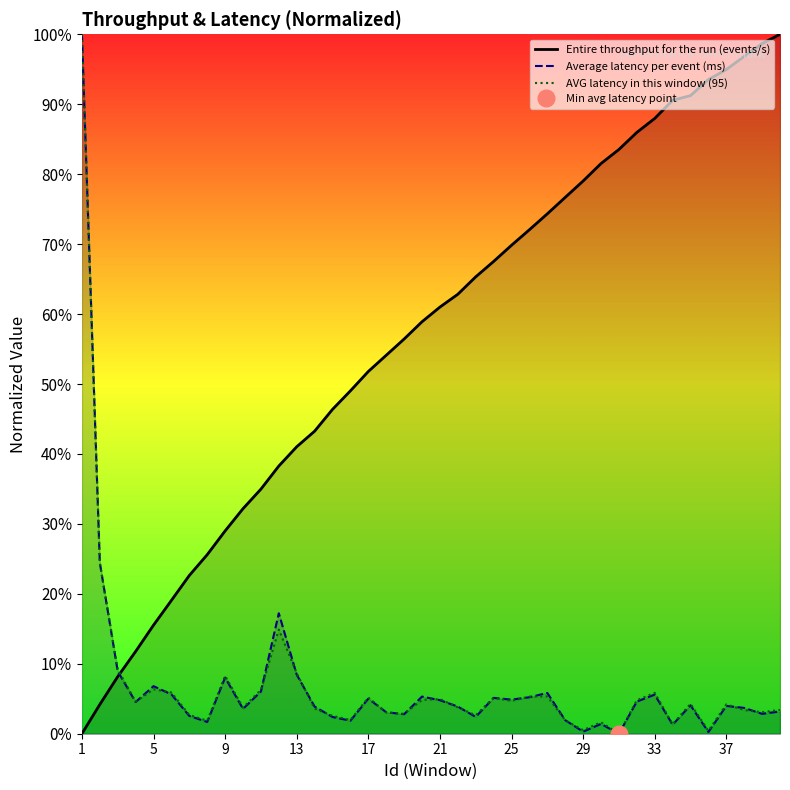

What is the average value of the Average latency per event (ms) series?

0.1